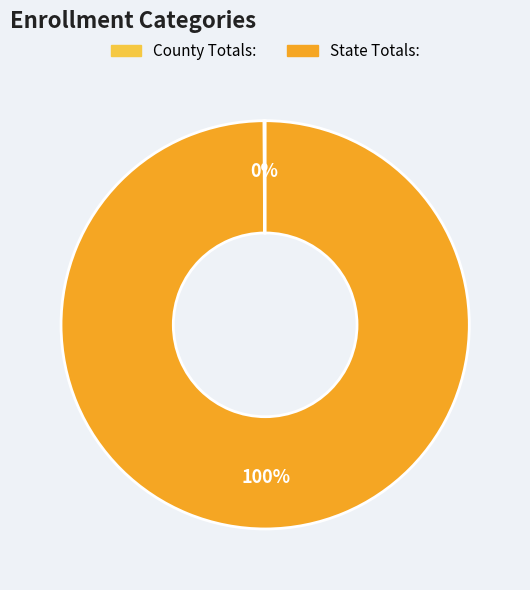

Is there any slice that represents more than half of the pie?

Yes